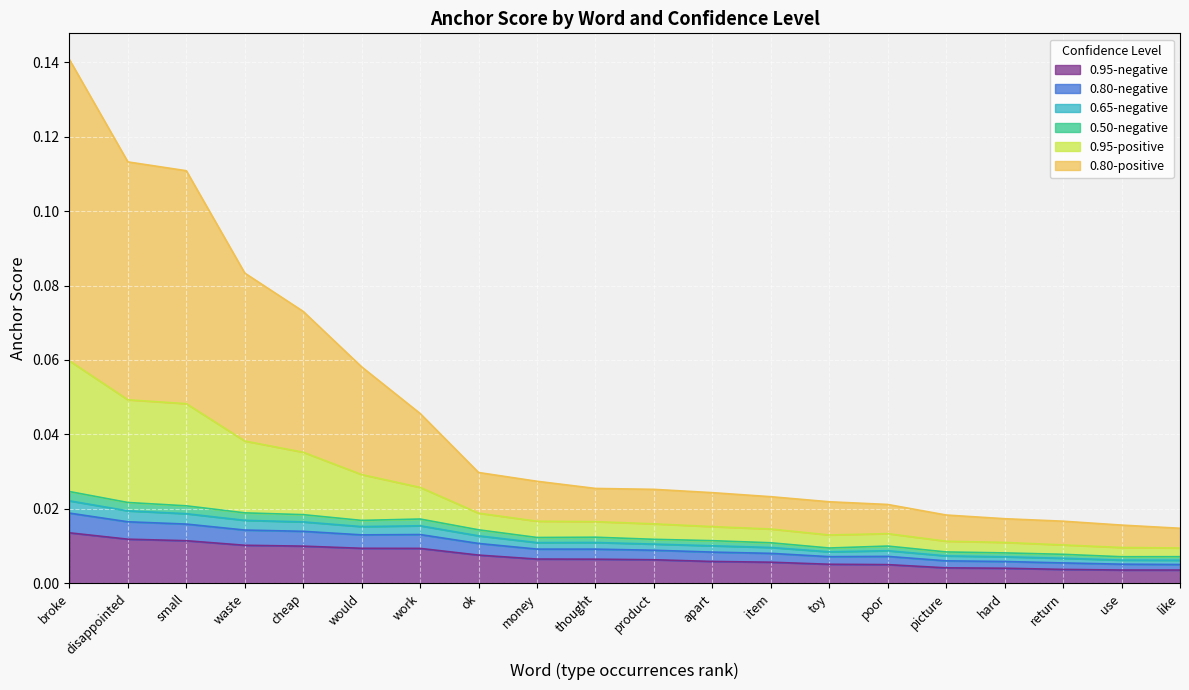

The 0.65-negative series shows 0.0 at use. True or false?

True